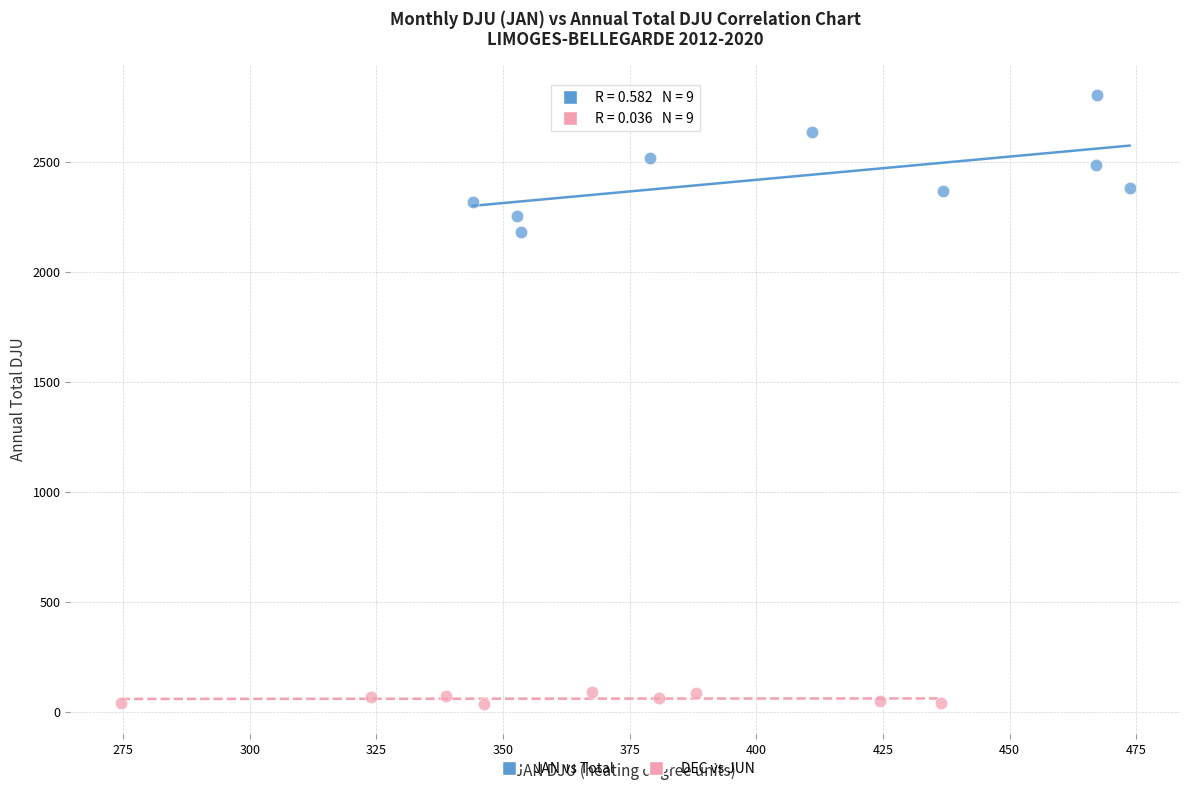

What are all the series names shown in the legend?

JAN vs Total, DEC vs JUN